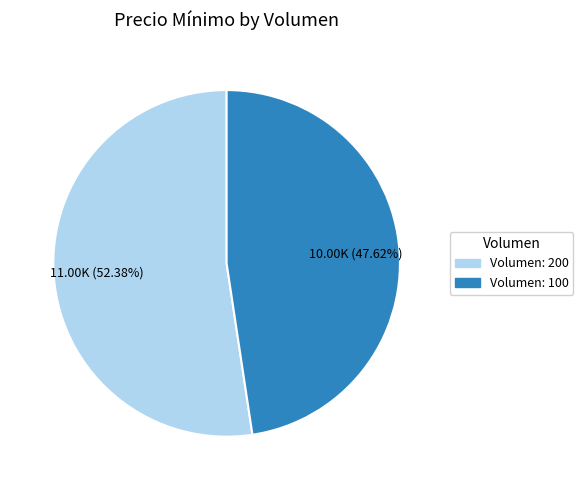

Count the number of slices in the pie.

2